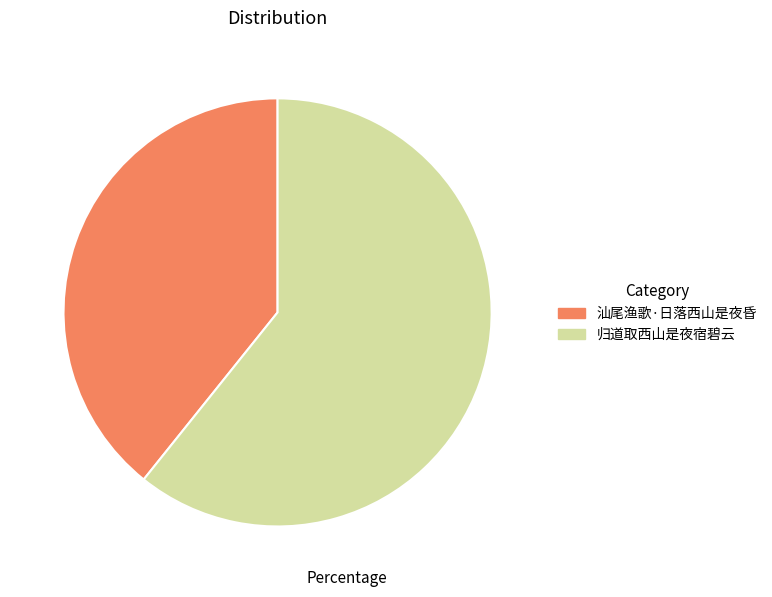

Is the sum of 归道取西山是夜宿碧云 and 汕尾渔歌·日落西山是夜昏 greater than half?

Yes